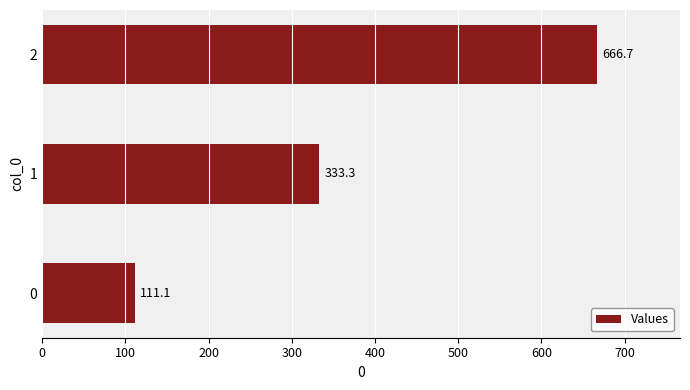

Approximately how many times larger is the value at 1 compared to 0?

3.0